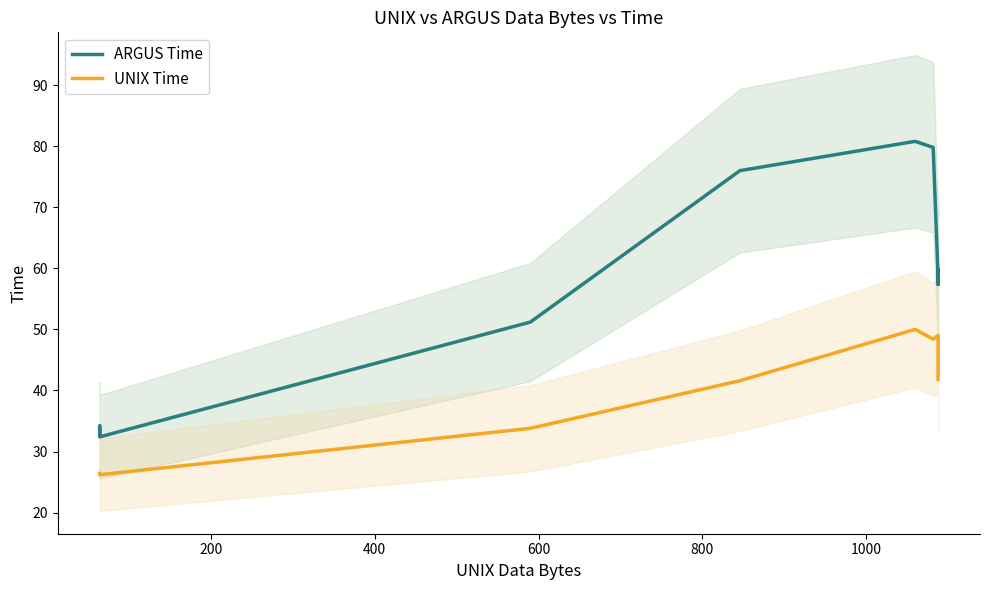

How many data points in UNIX Time are less than 41?

4